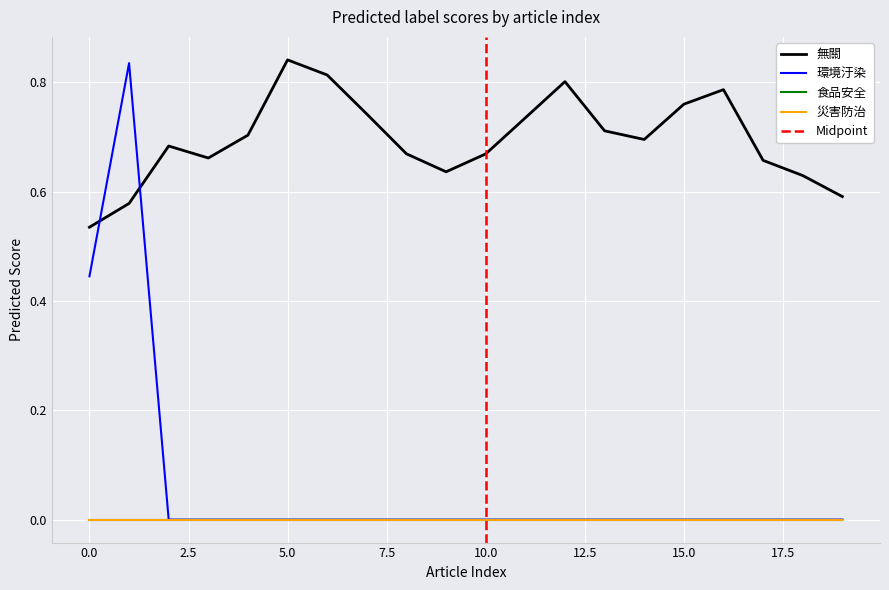

Count the number of categories in the chart.

20